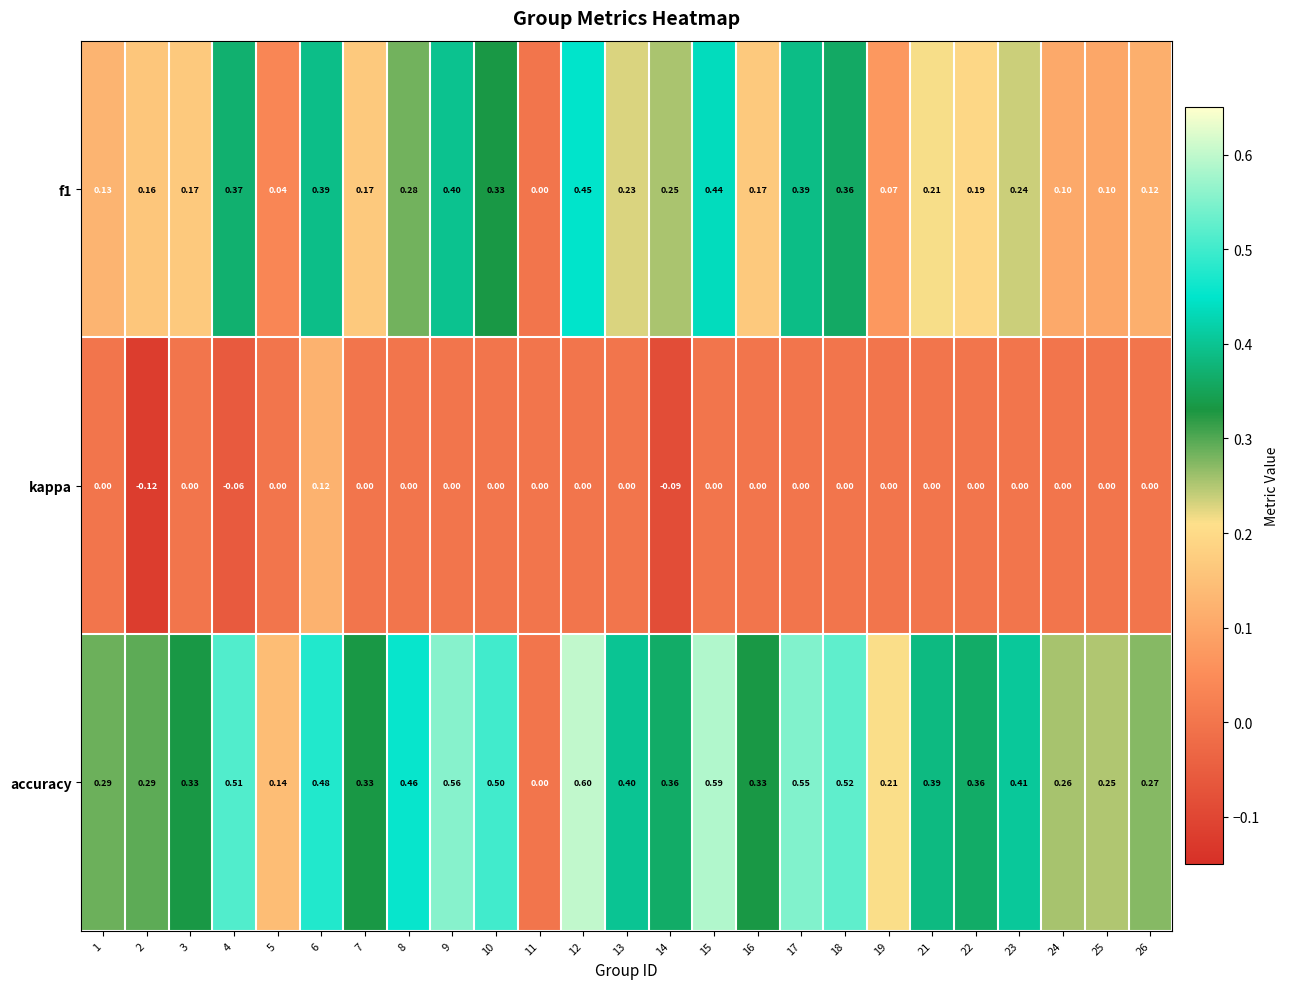

At which category does the chart reach its minimum across all series?

2